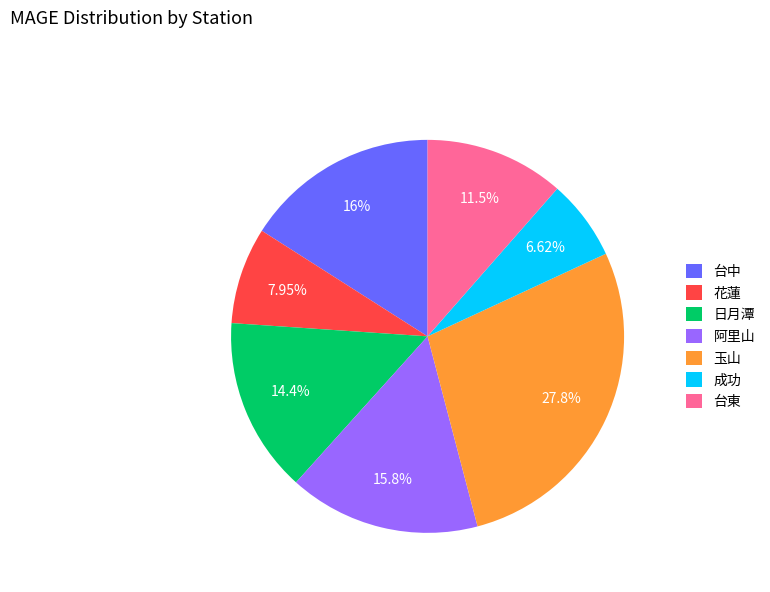

Between 日月潭 and 玉山, which is larger?

玉山